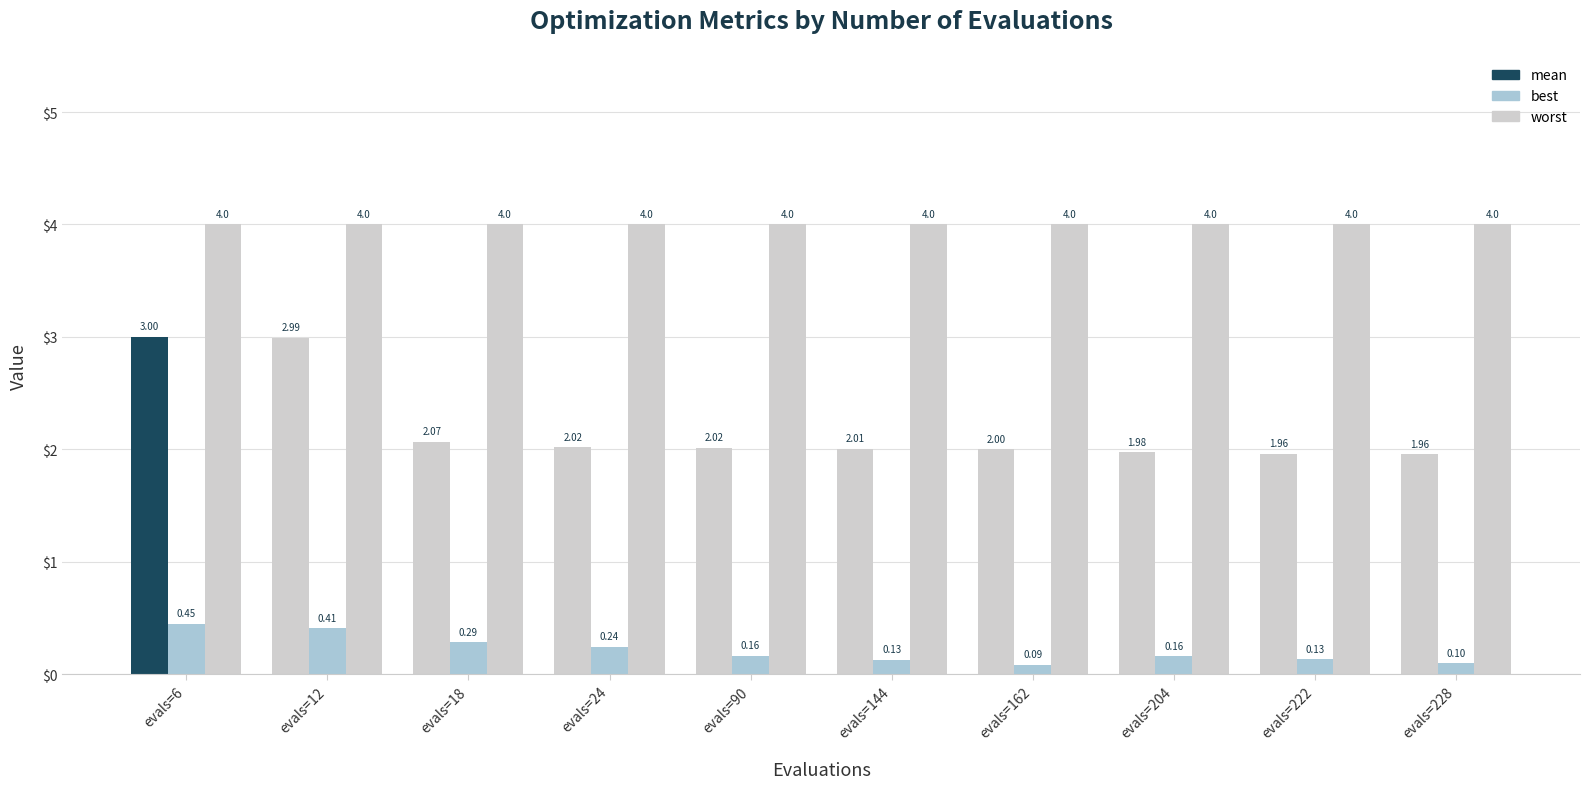

At which category is the sum across all series the highest?

evals=6